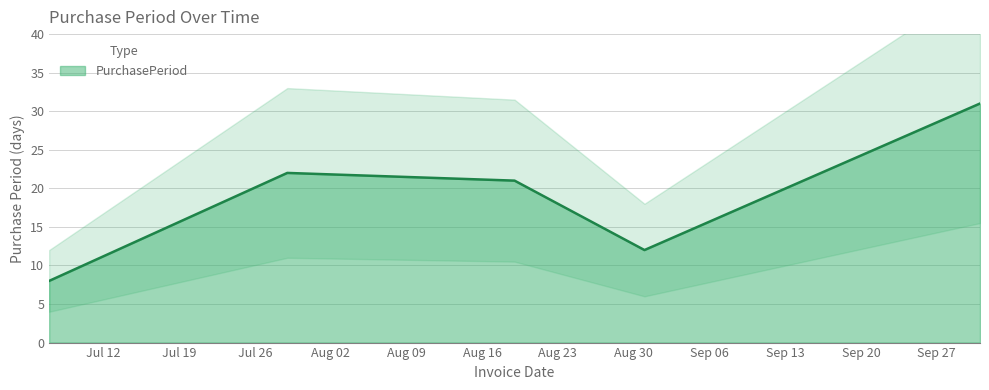

What is the smallest value displayed?

8